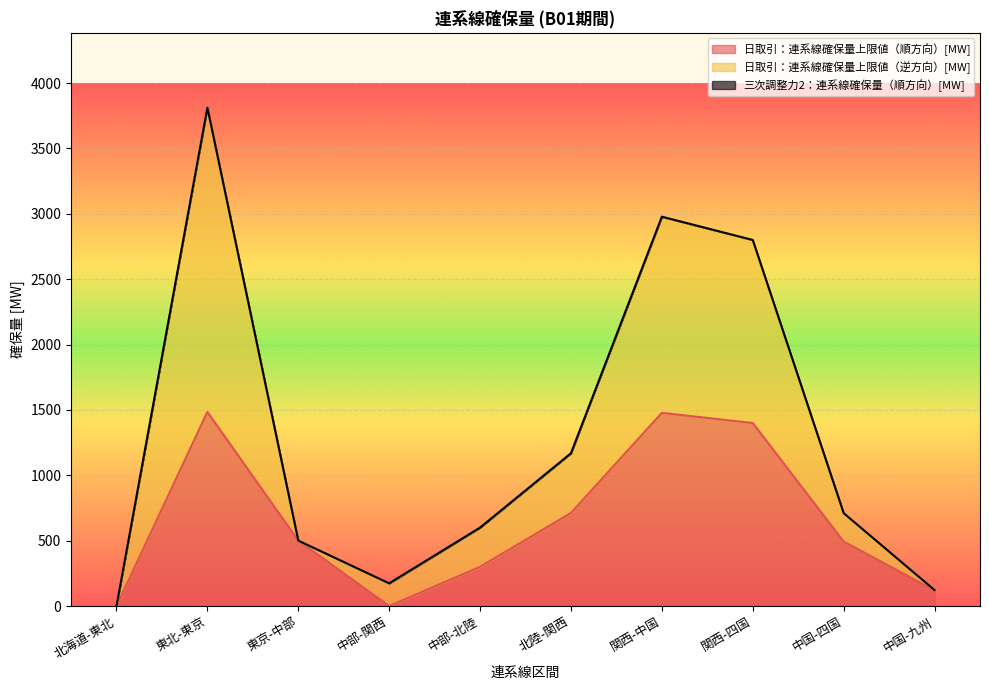

Where is the first local maximum for 日取引：連系線確保量上限値（逆方向）[MW]?

東北-東京